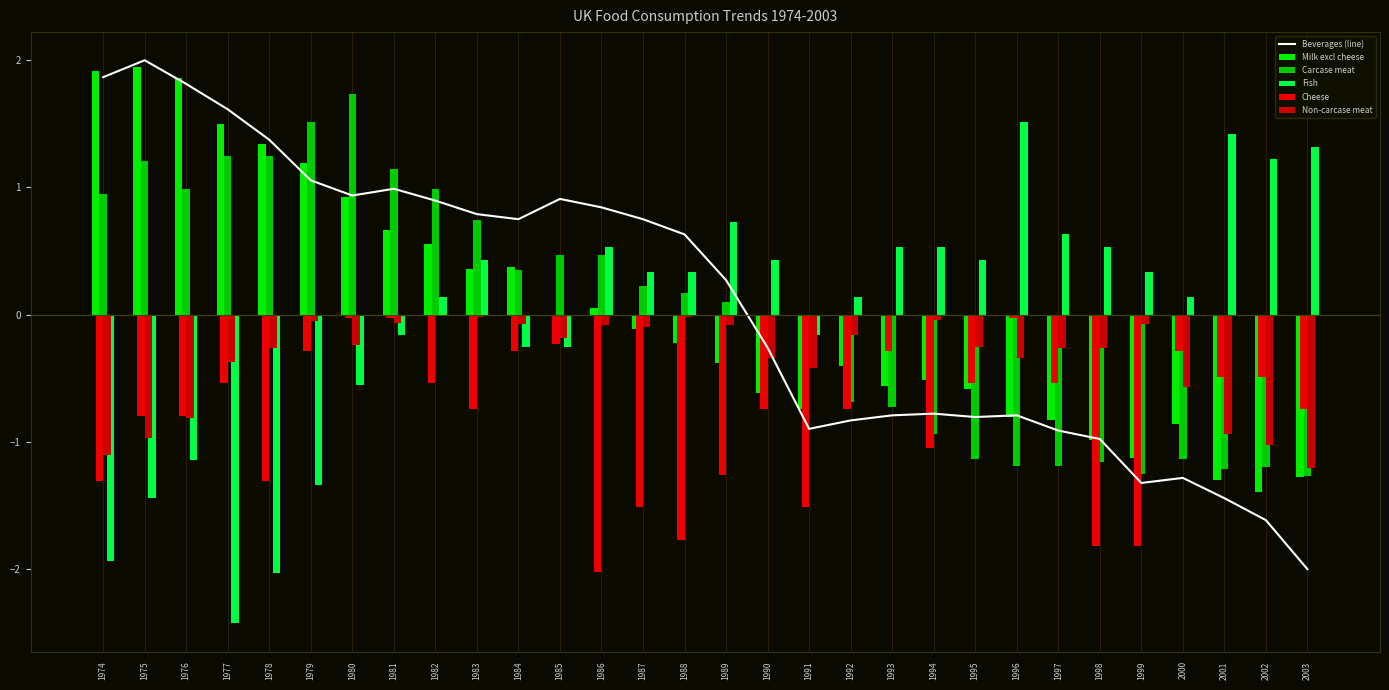

What is the difference between the maximum and minimum values in the Carcase meat series?

3.0